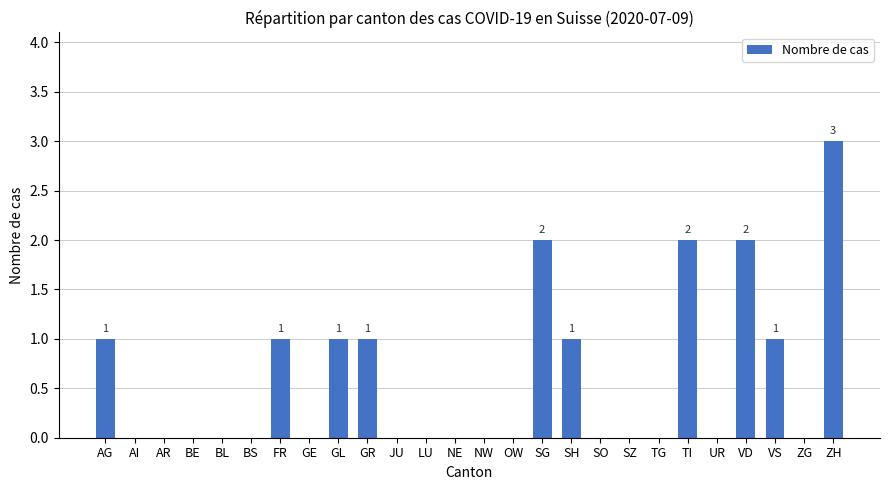

Is it true that the value at VS is 1?

True